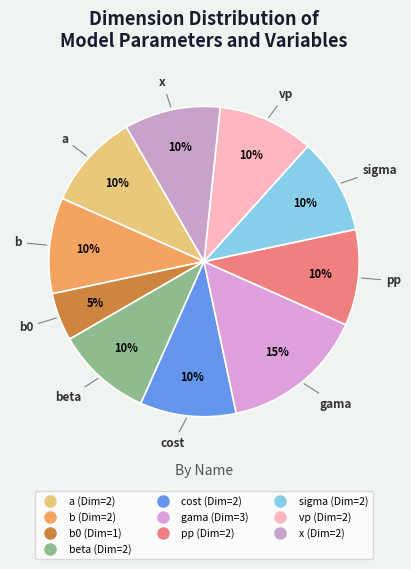

How many slices are in this pie chart?

10